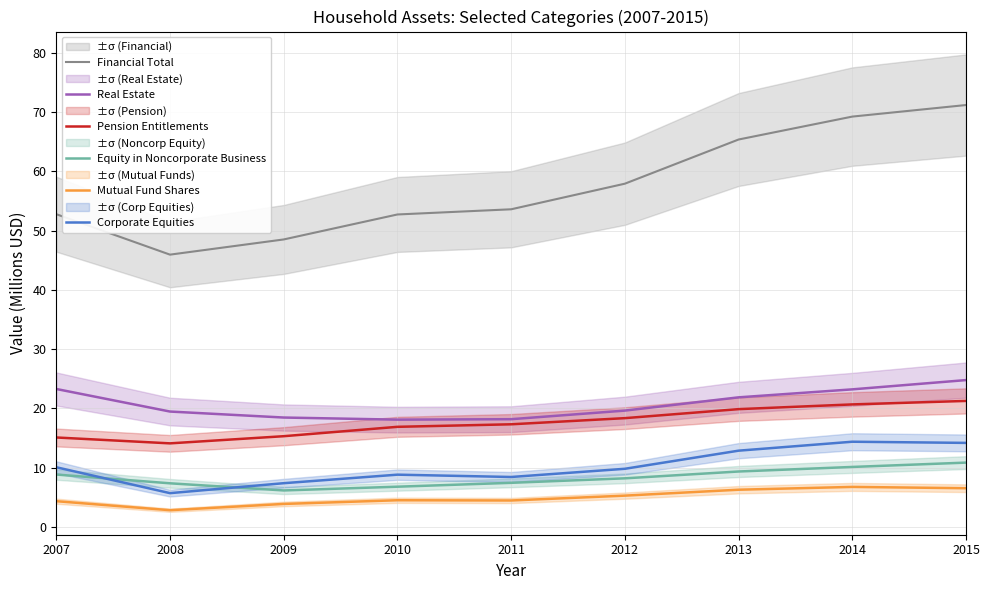

What is the minimum value for Mutual Fund Shares?

2.8